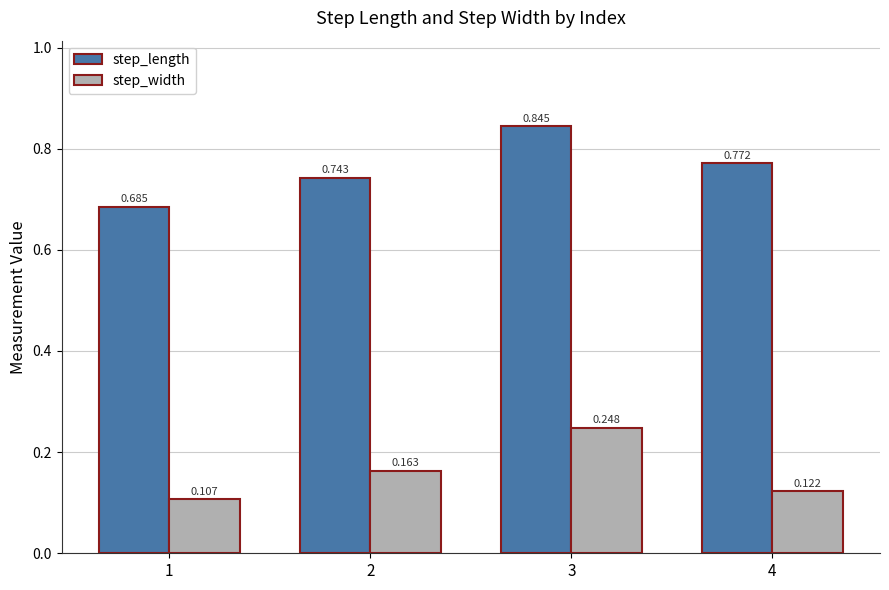

How many bars are there in each group?

2